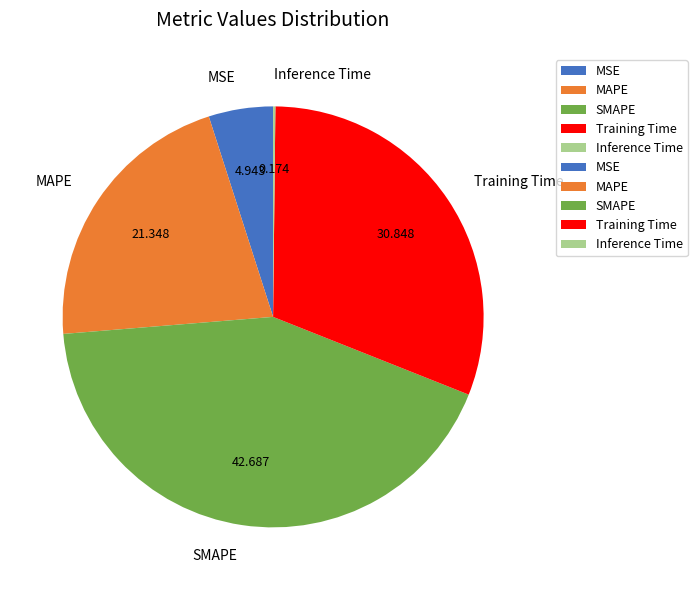

Is there any slice that represents more than half of the pie?

No